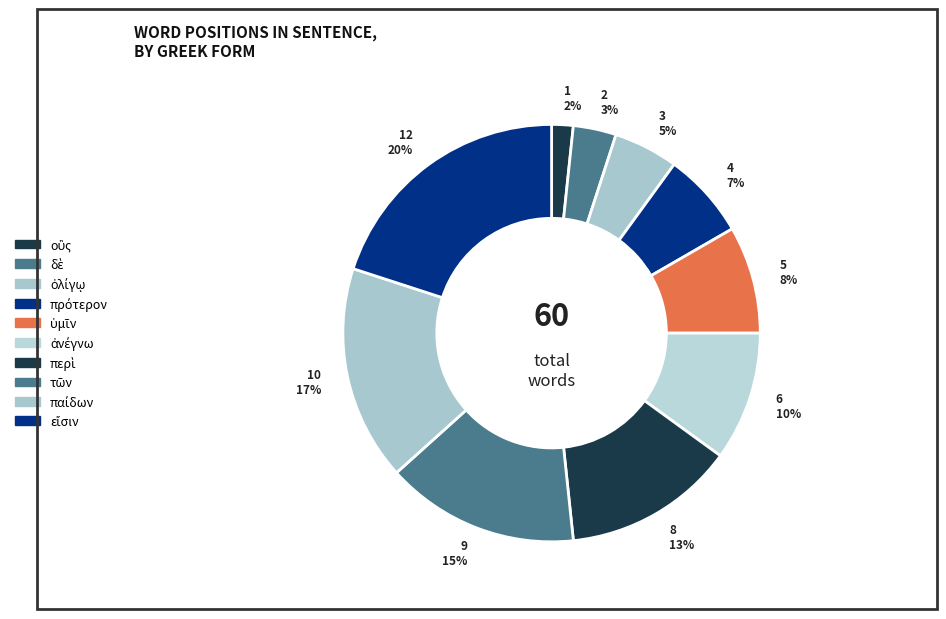

Is there a majority slice in this chart?

No